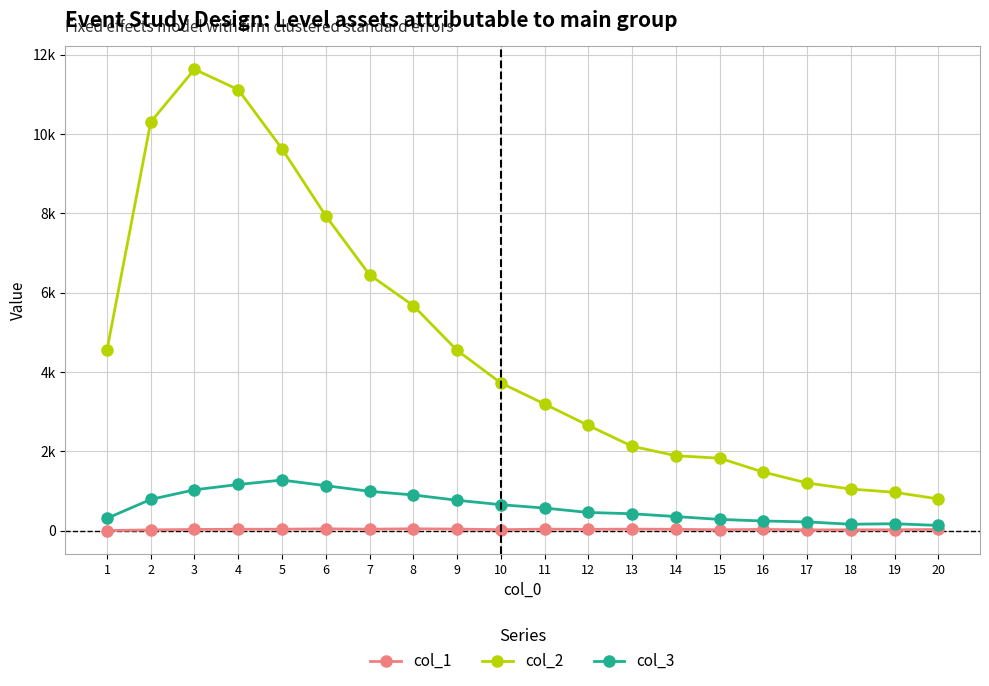

What is the total value across all series at 3?

12694